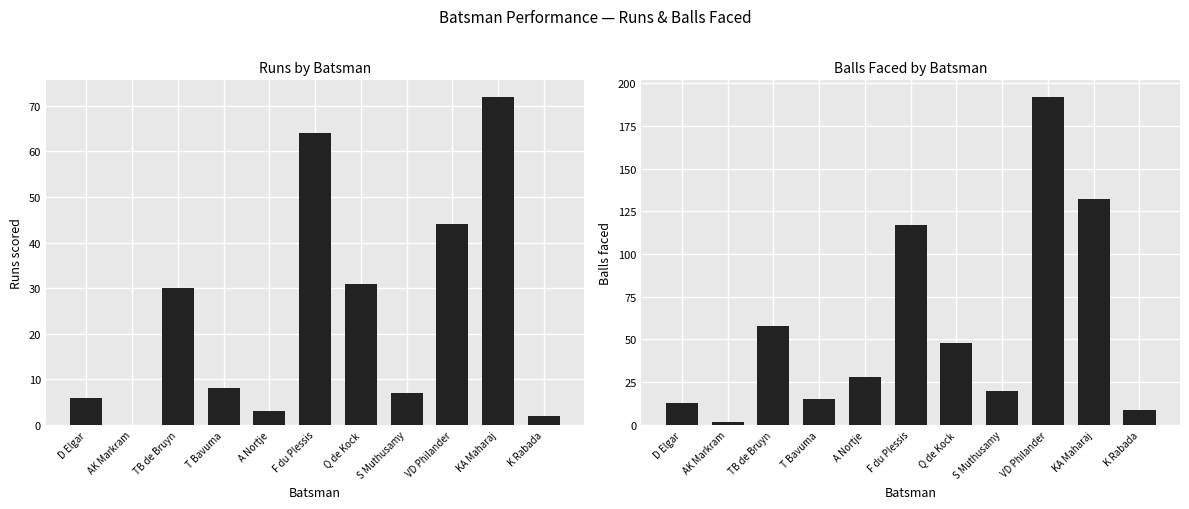

Reading left to right, transcribe all the data shown in this chart.

runs: D Elgar=6	AK Markram=0	TB de Bruyn=30	T Bavuma=8	A Nortje=3	F du Plessis=64	Q de Kock=31	S Muthusamy=7	VD Philander=44	KA Maharaj=72	K Rabada=2
balls: D Elgar=13	AK Markram=2	TB de Bruyn=58	T Bavuma=15	A Nortje=28	F du Plessis=117	Q de Kock=48	S Muthusamy=20	VD Philander=192	KA Maharaj=132	K Rabada=9